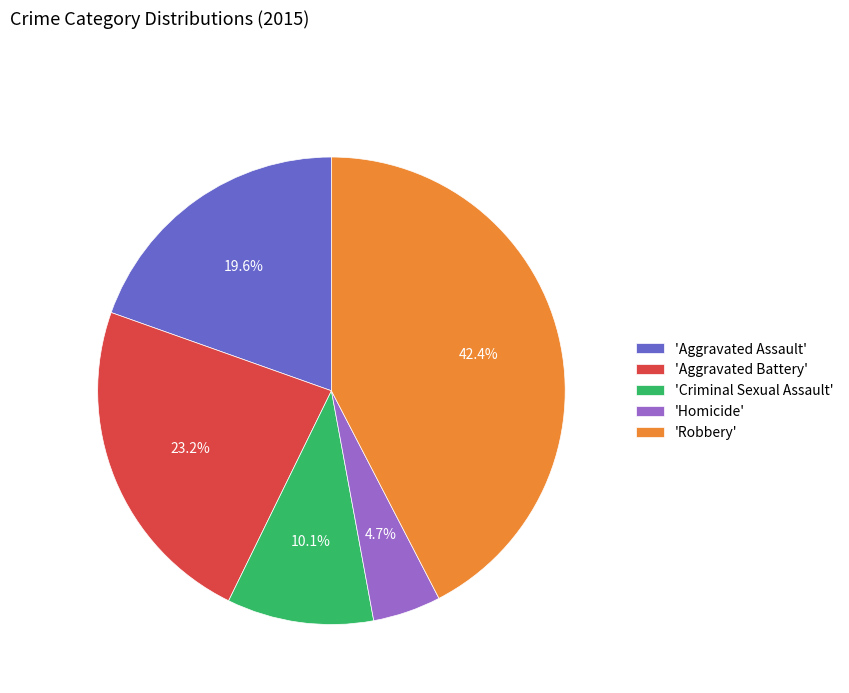

What is the largest slice in the pie chart?

'Robbery'